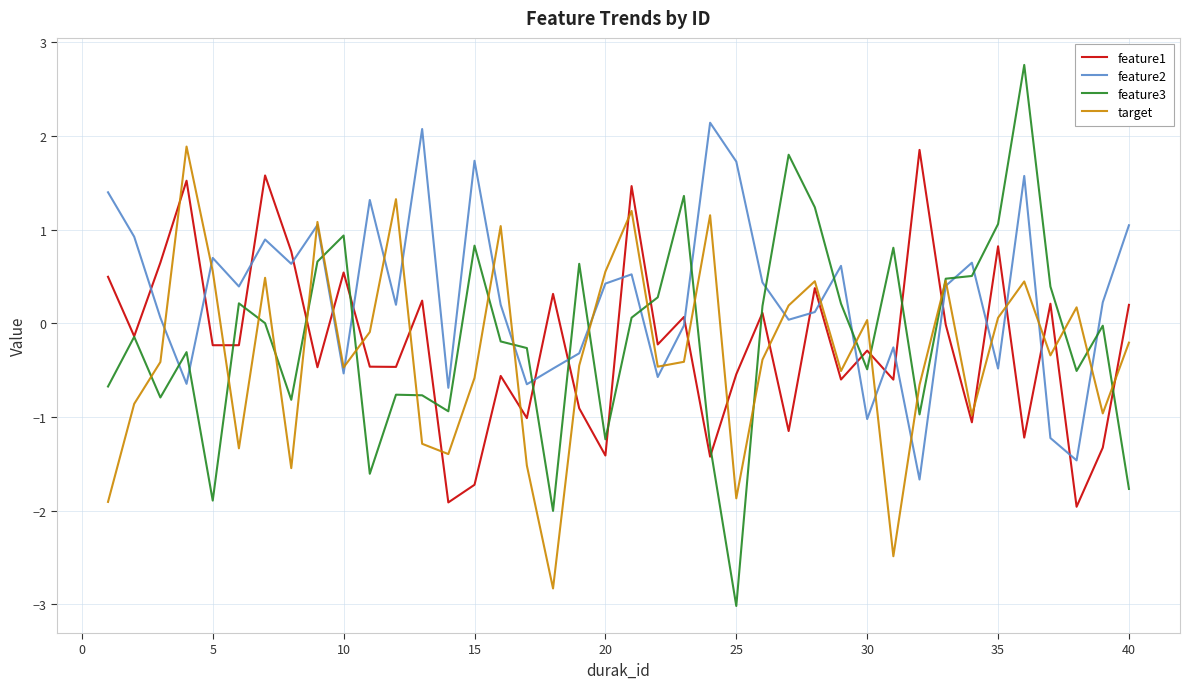

How many lines are shown in the chart?

4